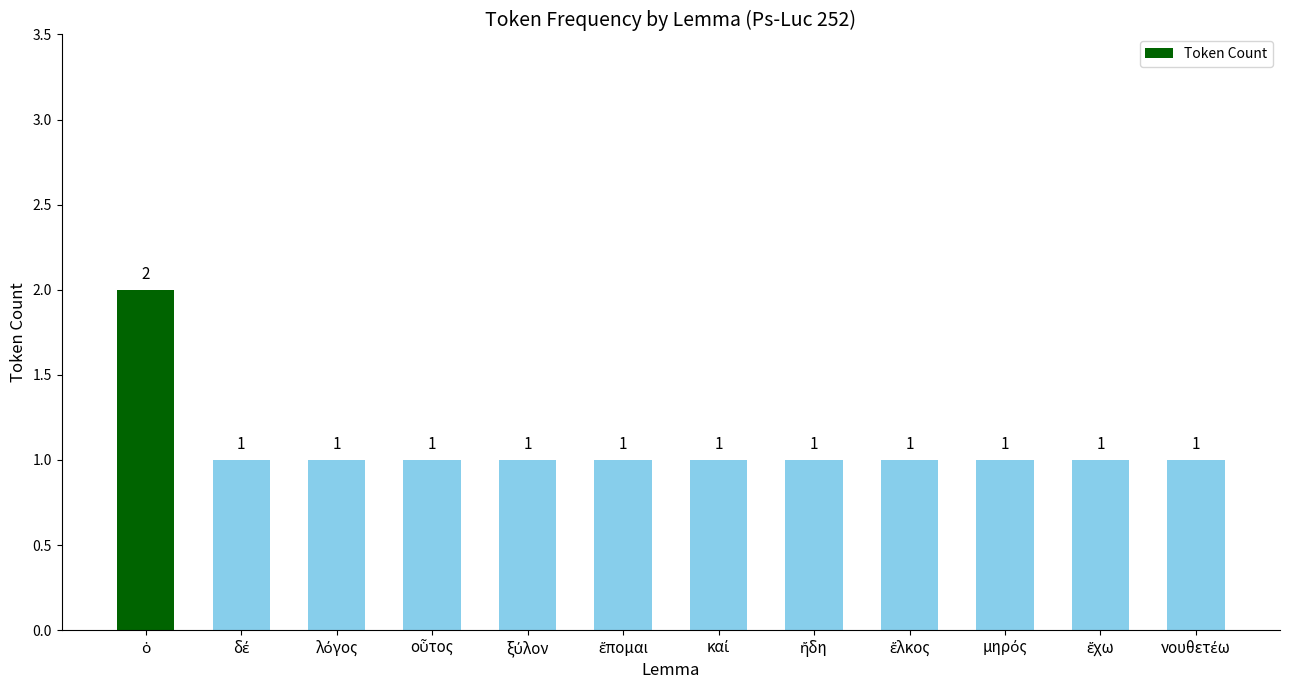

What is the average value?

1